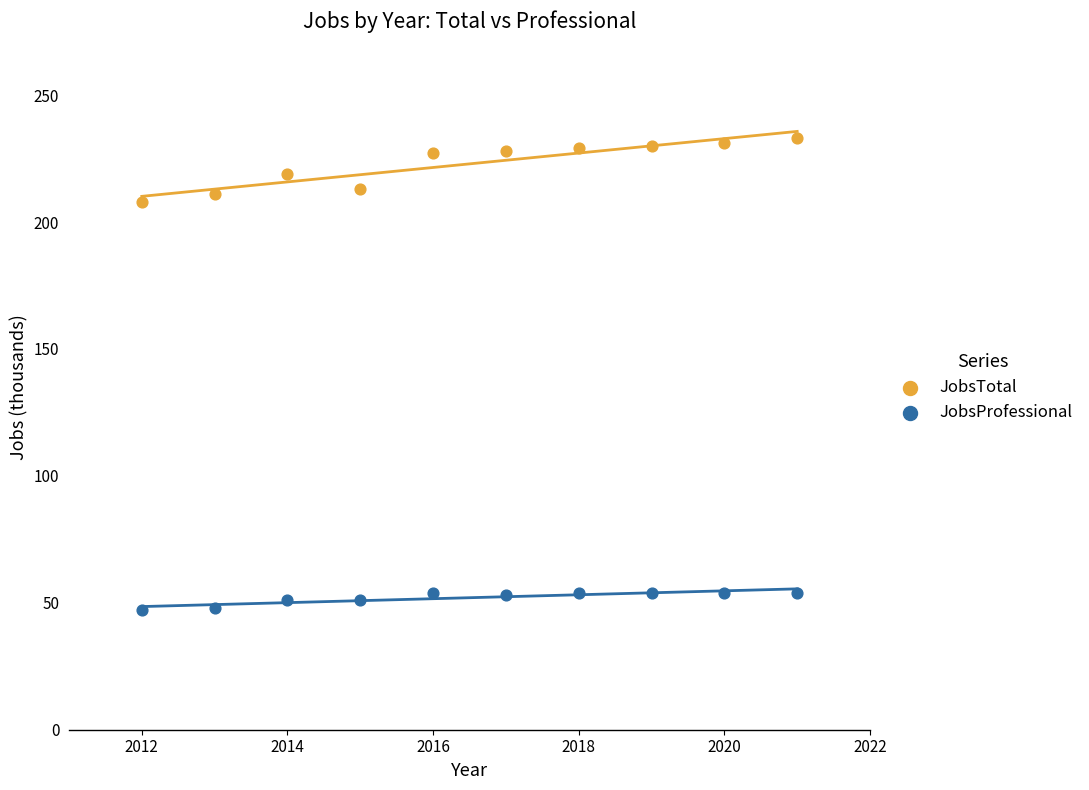

What is the X range (max minus min) for the scatter plot?

9